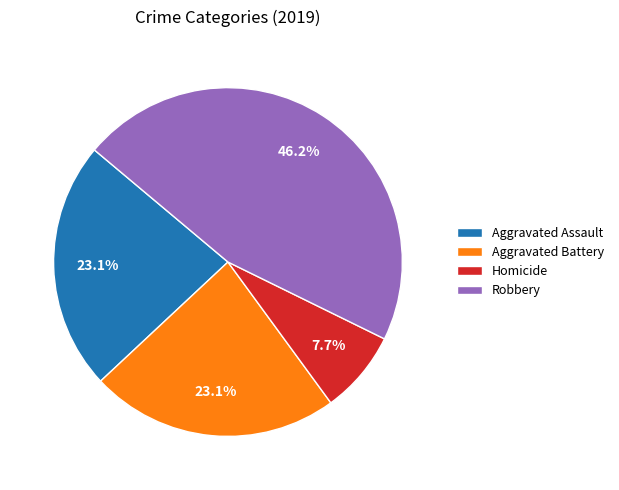

Is there a majority slice in this chart?

No